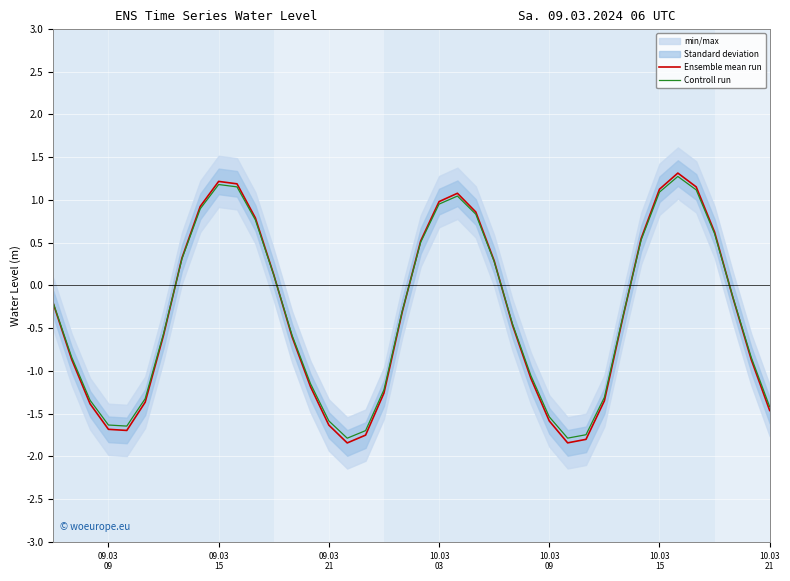

Rank the series by their average value, from lowest to highest.

Ensemble mean run, Controll run